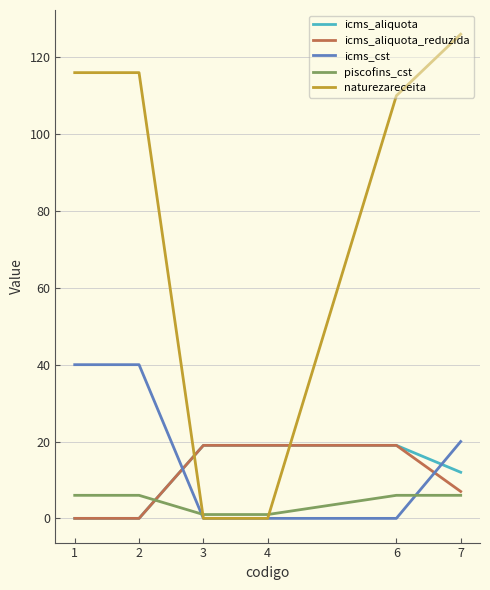

What are all the series names shown in the legend?

icms_aliquota, icms_aliquota_reduzida, icms_cst, piscofins_cst, naturezareceita